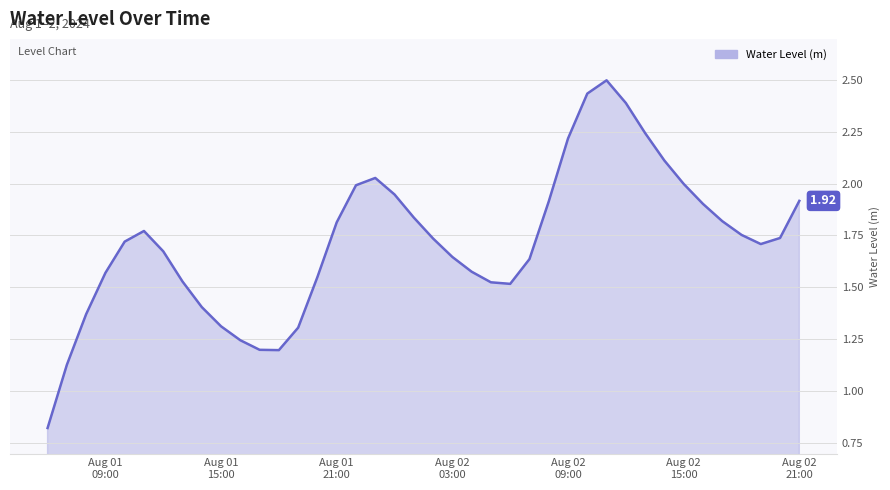

Does the chart display data point markers on the line(s)?

No